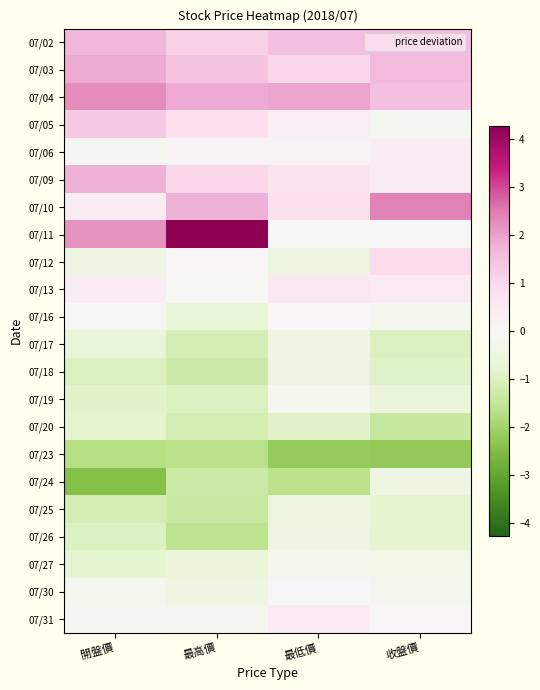

At which category is the sum across all series the highest?

收盤價